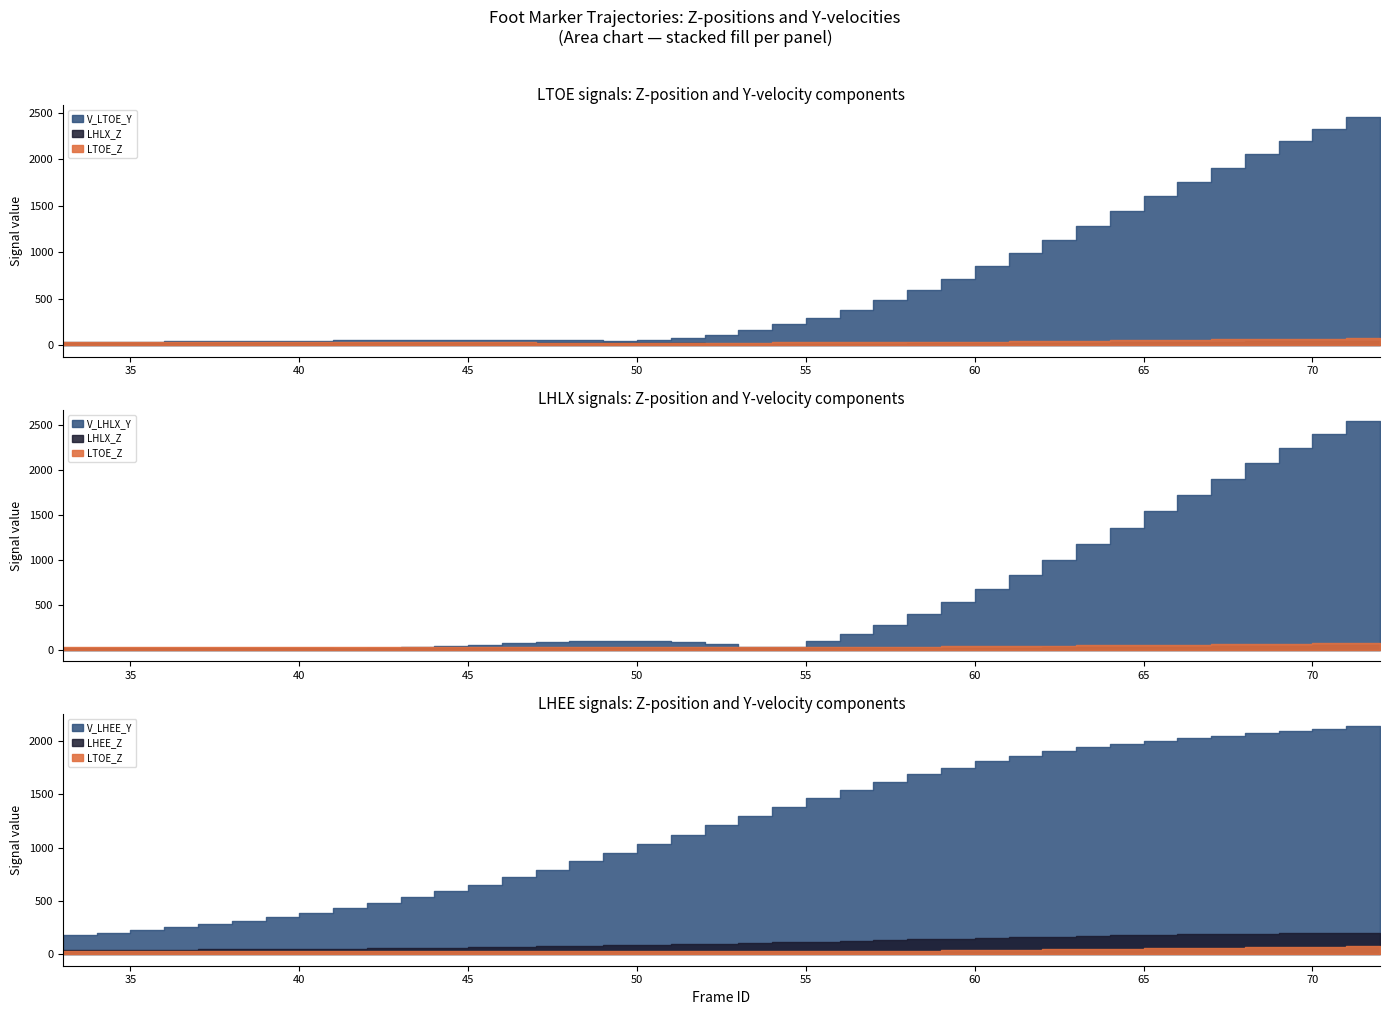

How many data points does each series have?

40